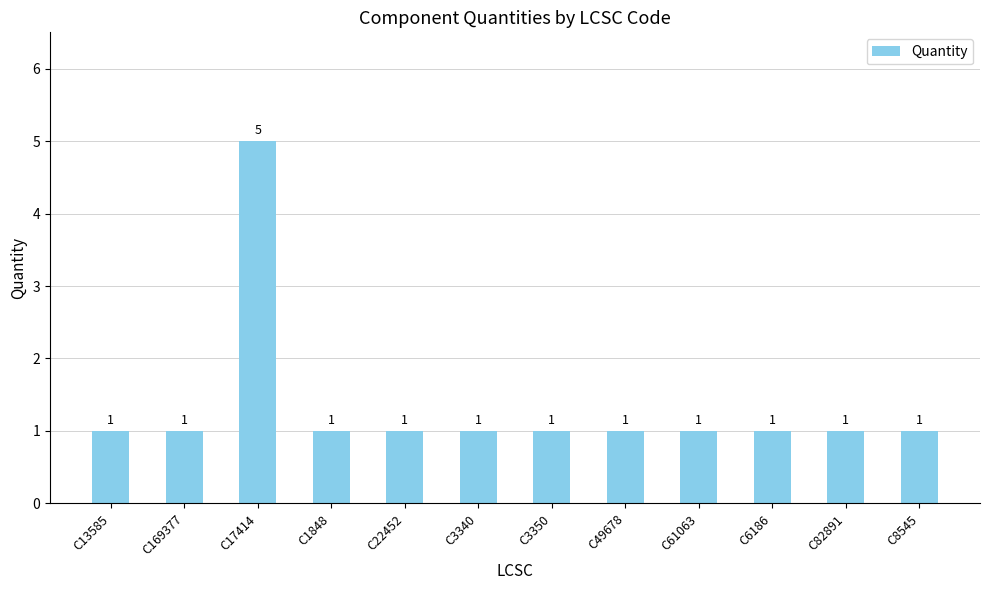

Reading left to right, transcribe all the data shown in this chart.

1	1	5	1	1	1	1	1	1	1	1	1